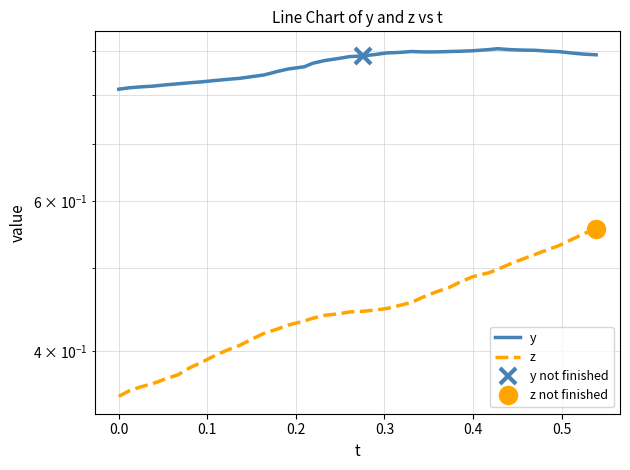

True or false: y has a value of 0.4 at 36.

False